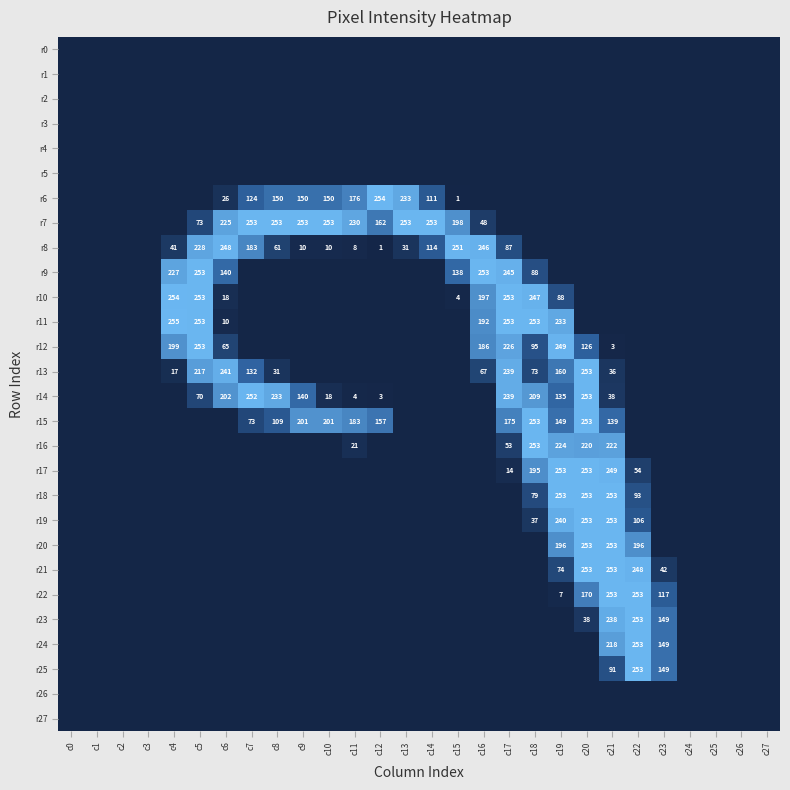

Between c17 and c16, which is larger?

c17